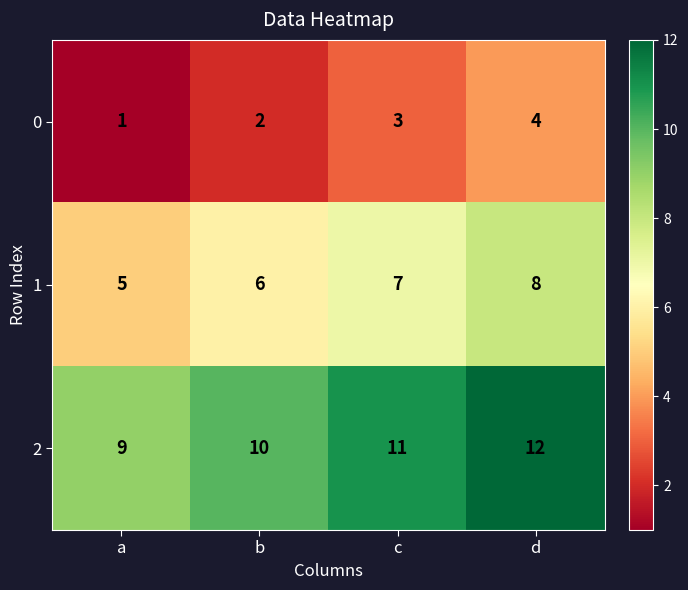

At which category is the sum across all series the highest?

d